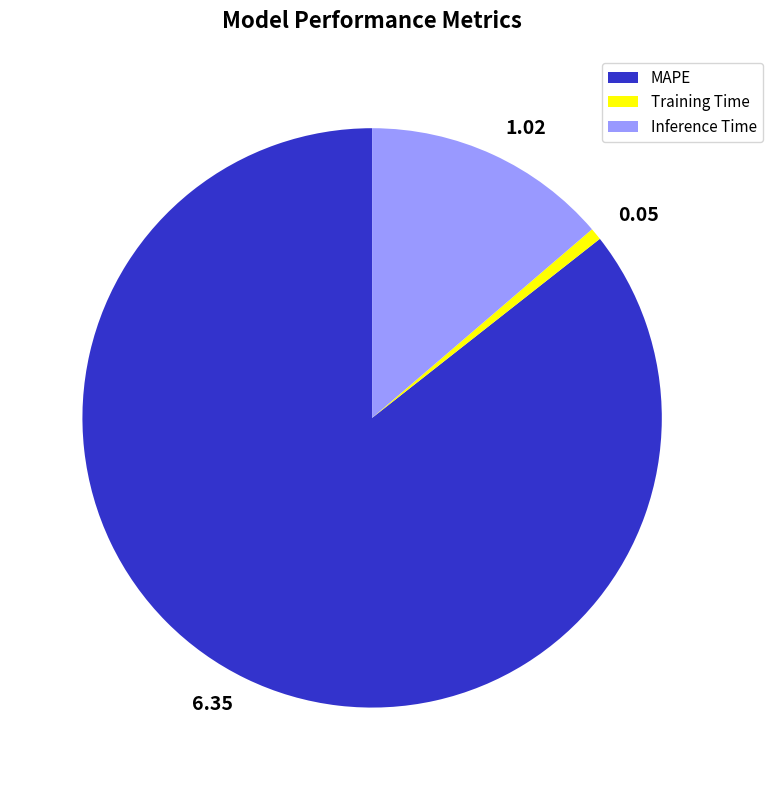

Which has a higher value, MAPE or Inference Time?

MAPE